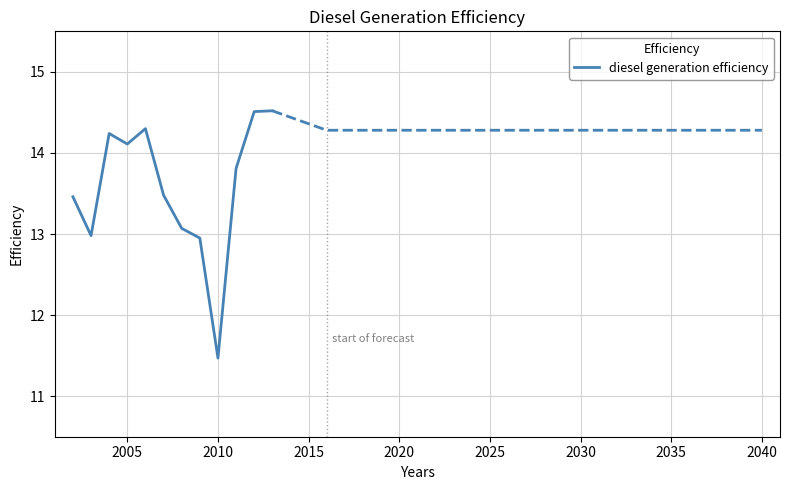

Which category has the lowest value in the diesel generation efficiency series?

2010